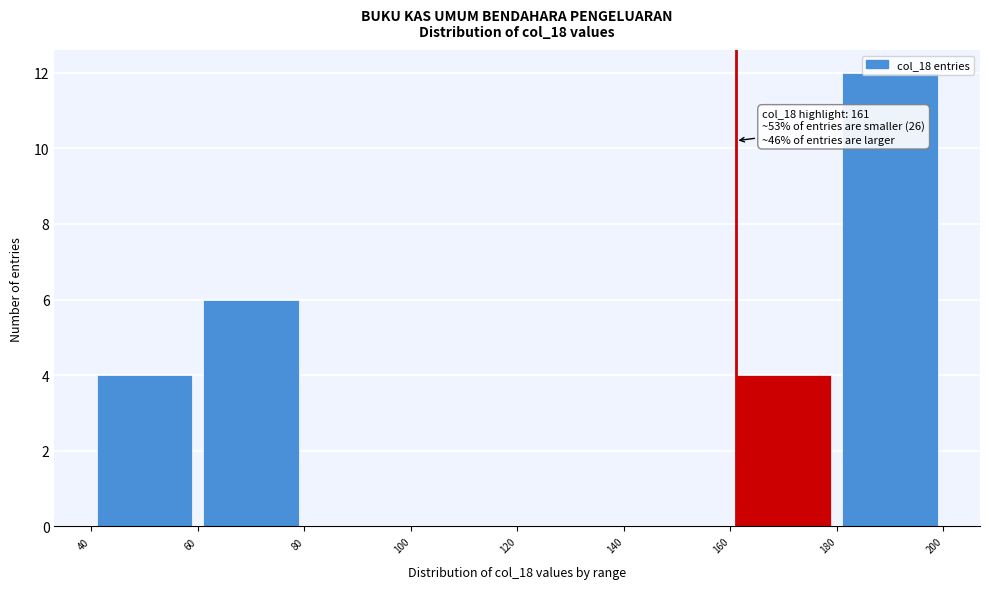

Over which range of the x-axis is the bar tallest?

180 to 200